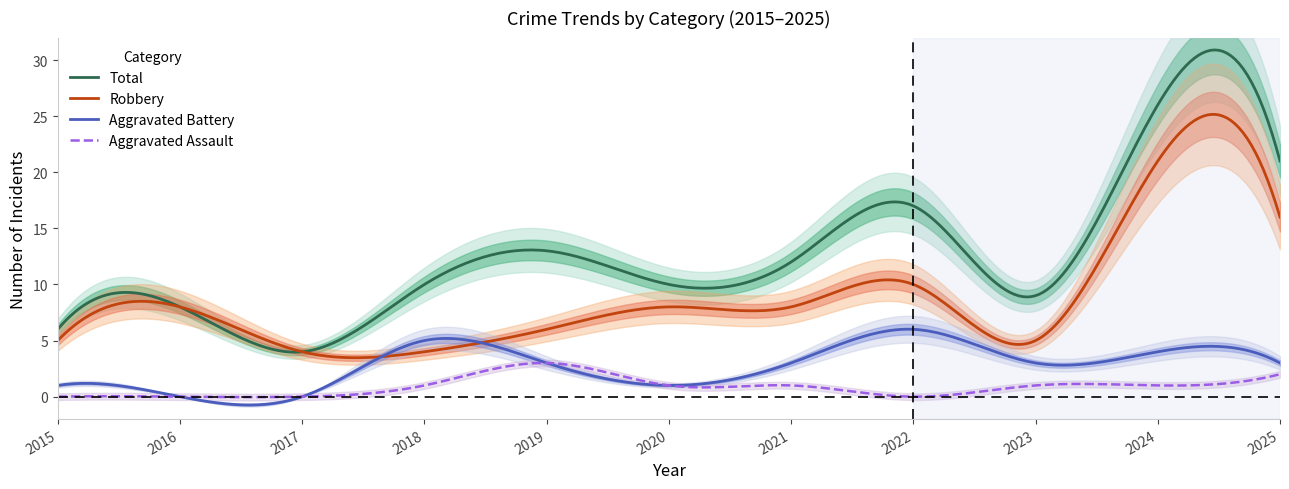

Is it true that Aggravated Assault equals 2 at 2025?

True